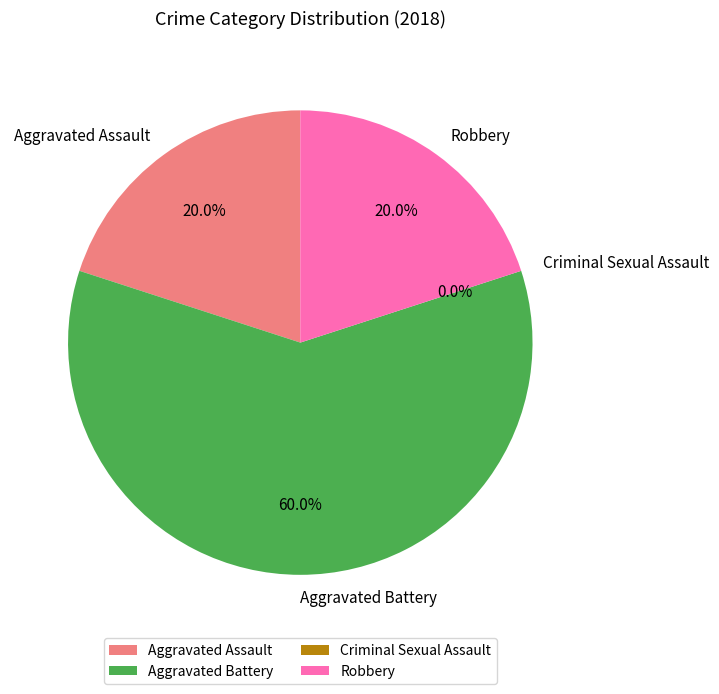

What is the smallest slice in the pie chart?

Criminal Sexual Assault